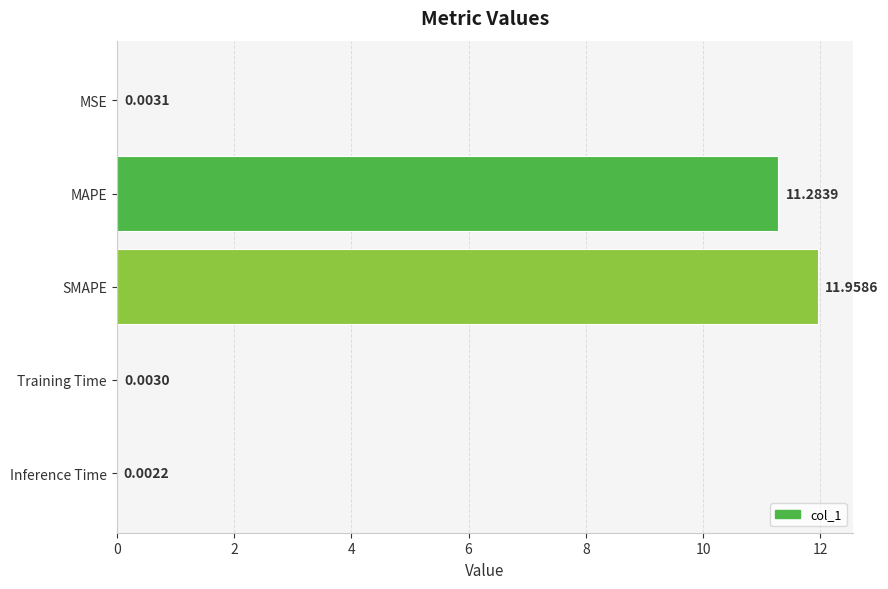

What is the maximum value shown in the chart?

12.0